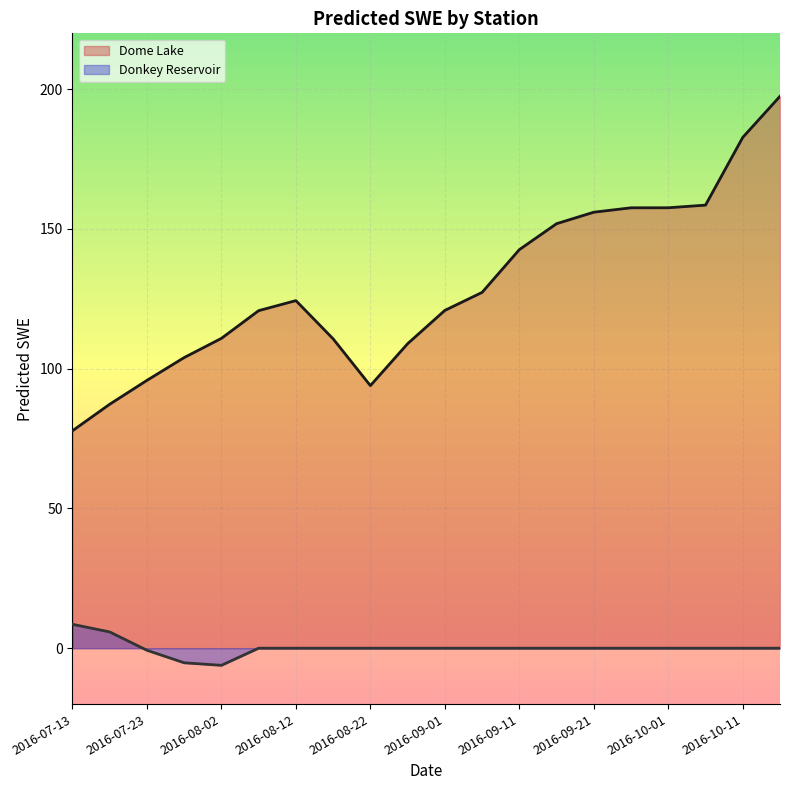

How many distinct data groups are displayed?

2